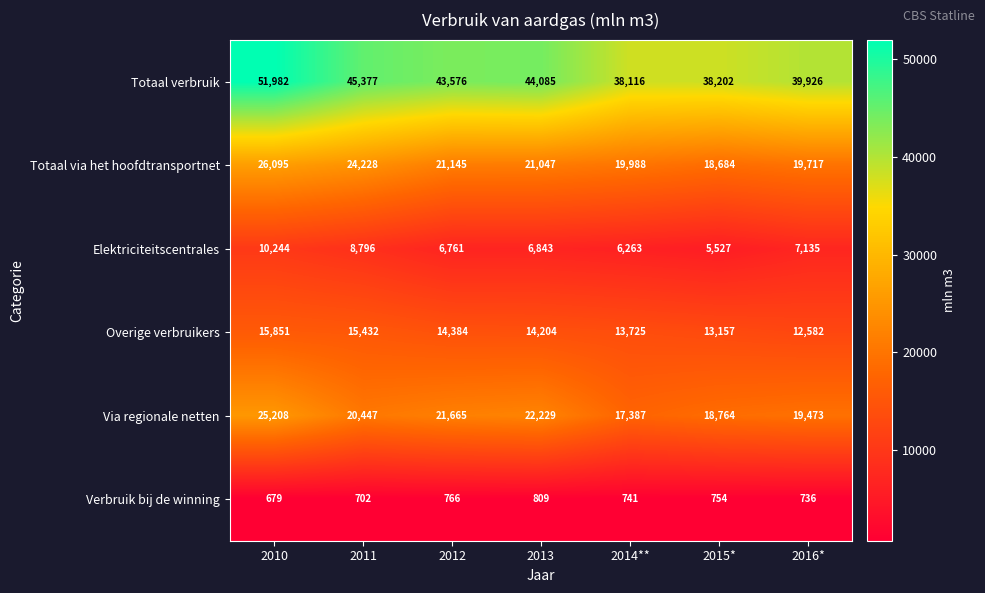

What is the lowest value of the Via regionale netten series?

17387